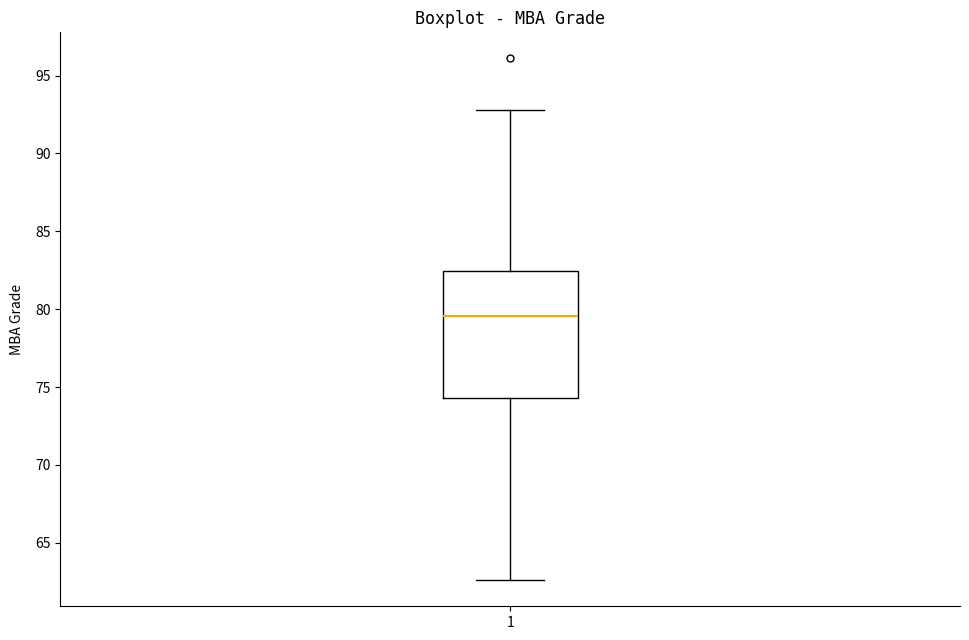

Transcribe this box plot: give where the median line is, the range the box spans, and where the two whiskers end, as read against the y-axis. The values are not printed on the chart, so give them approximately, as read against the axis.

median 79.5, box 74.5 to 82.5, whiskers 62.5 to 93.0